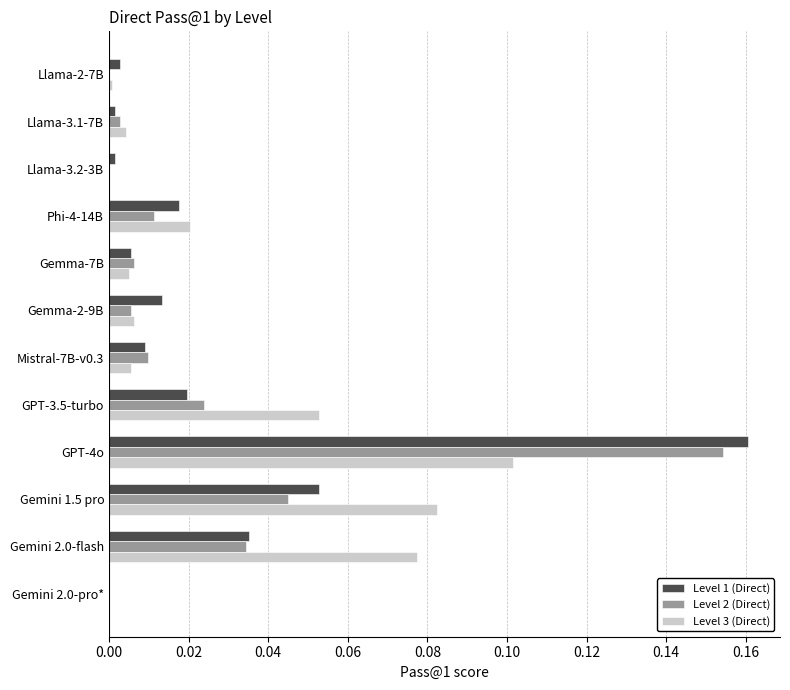

The value of Level 3 (Direct) at Gemma-2-9B is 0.0. True or false?

True